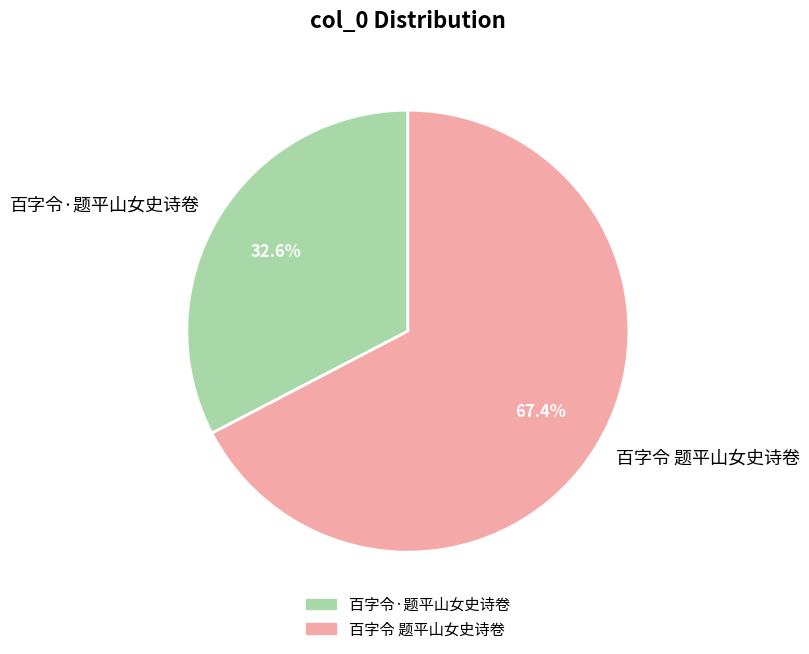

What is the majority slice?

百字令 题平山女史诗卷